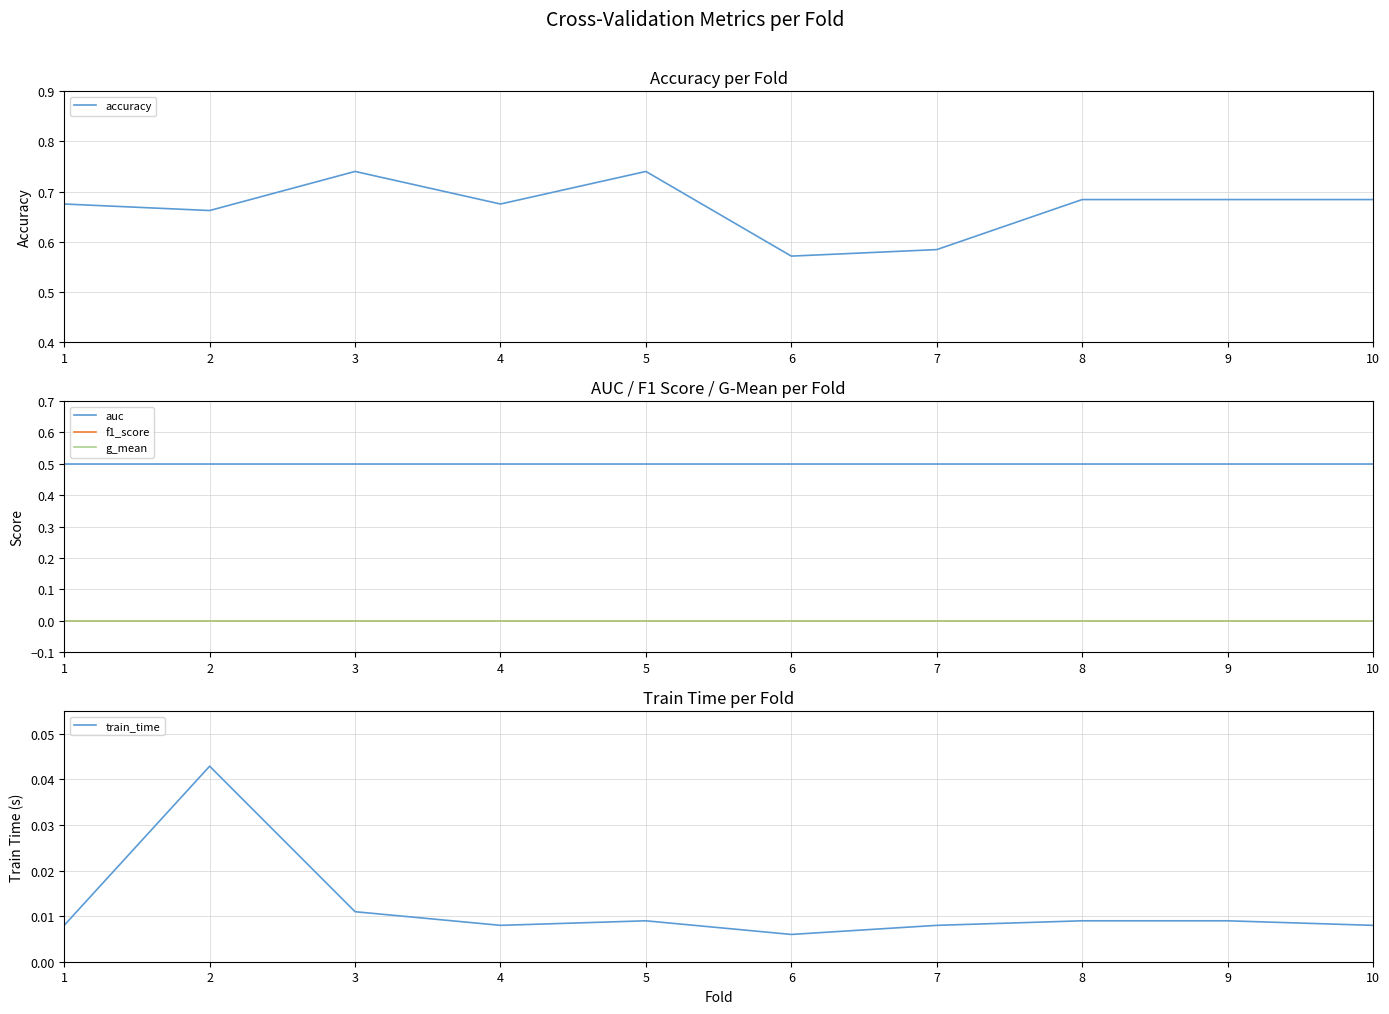

At 7, list the series in order from largest to smallest.

accuracy, auc, train_time, f1_score, g_mean